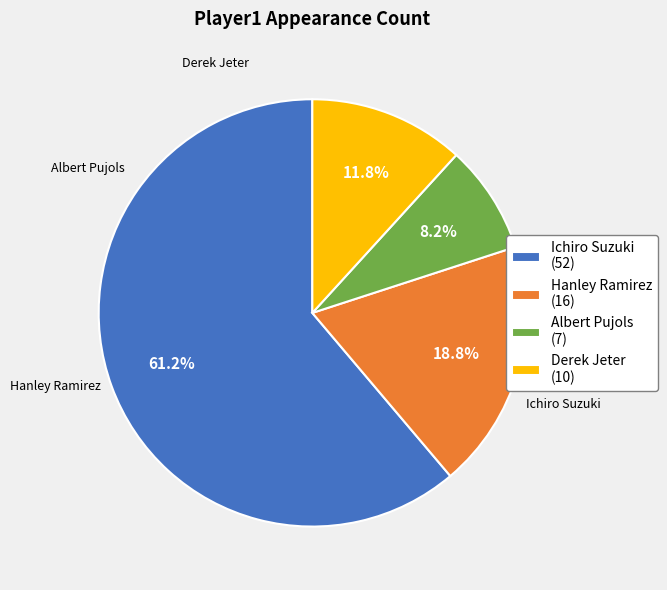

Approximately how many times larger is the value at Derek Jeter (10) compared to Albert Pujols (7)?

1.4